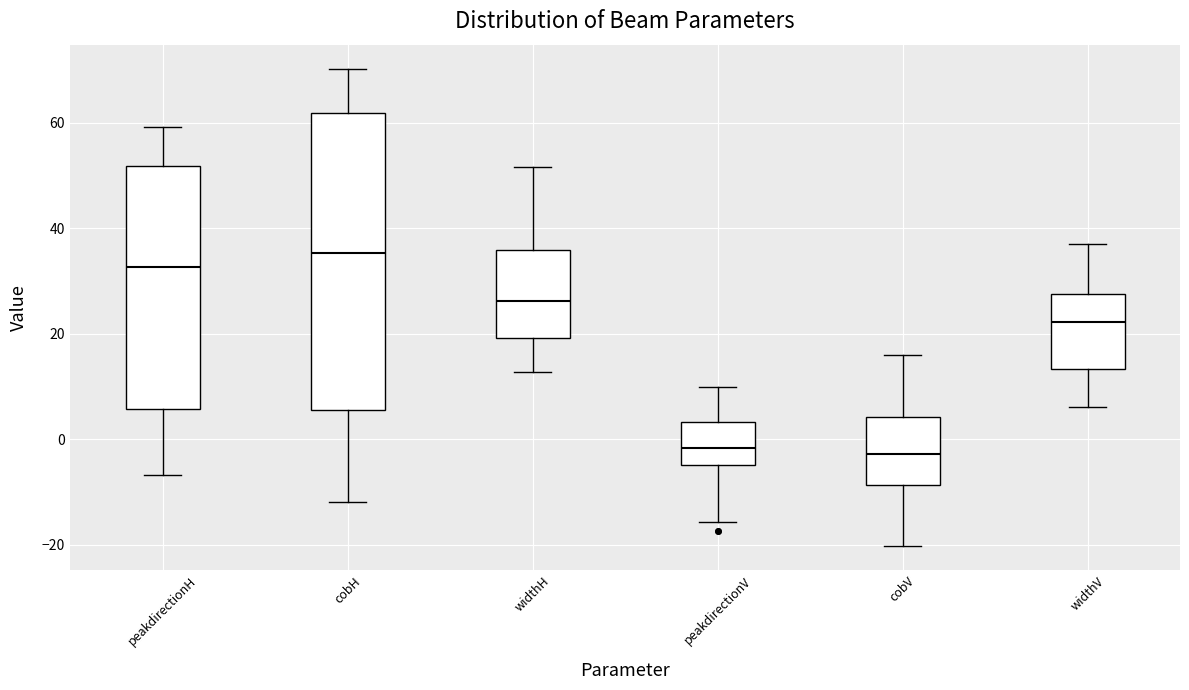

Which box is the tallest, from its lower edge to its upper edge?

cobH